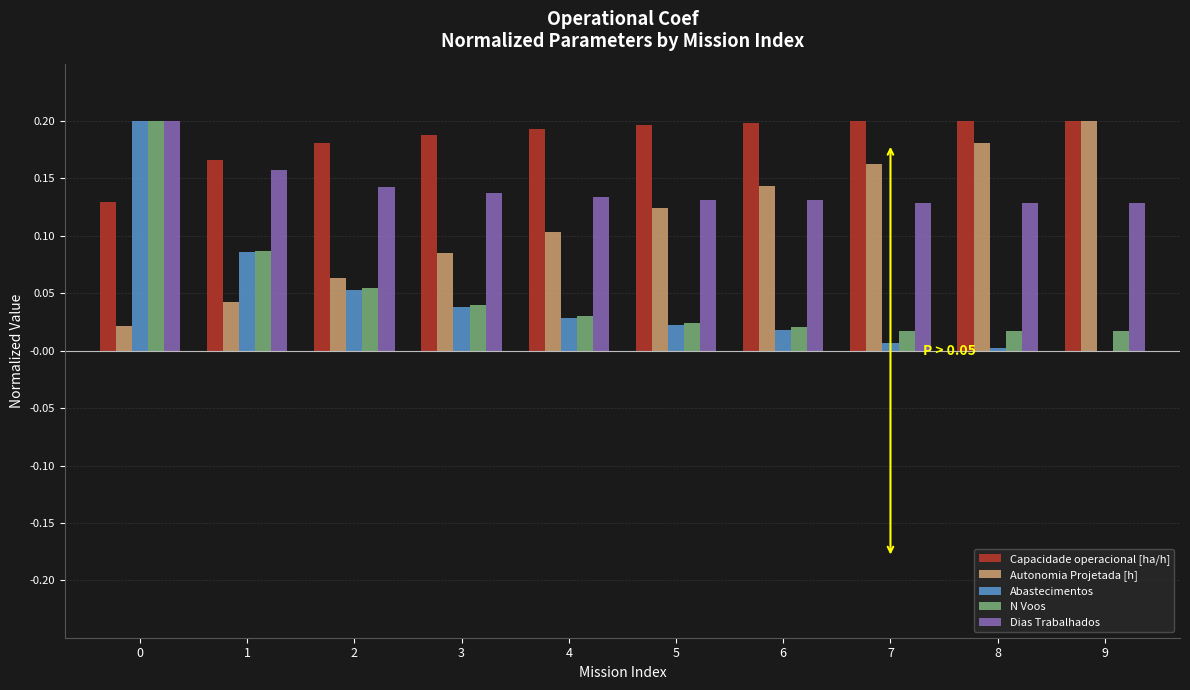

Is the value of Capacidade operacional [ha/h] at 0 greater than the value of Autonomia Projetada [h] at 8?

No